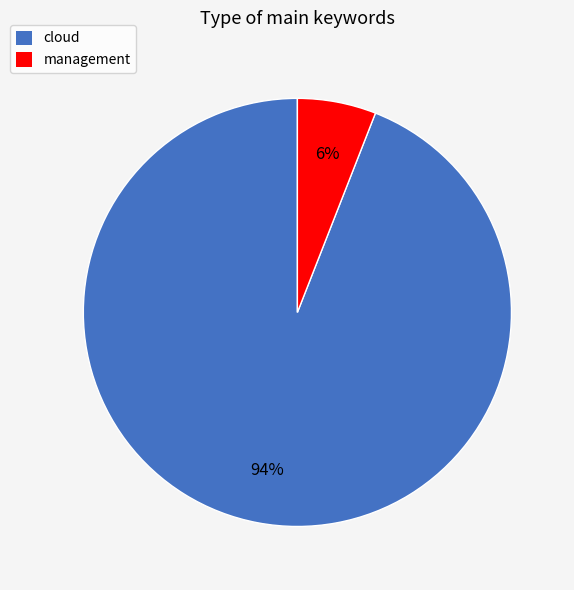

True or false: cloud accounts for 88% of the total.

False